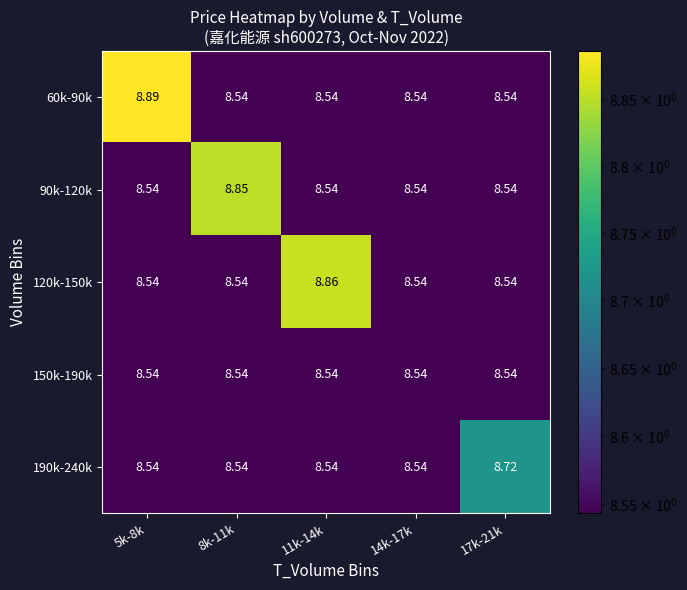

At how many categories does at least one series exceed 8?

5